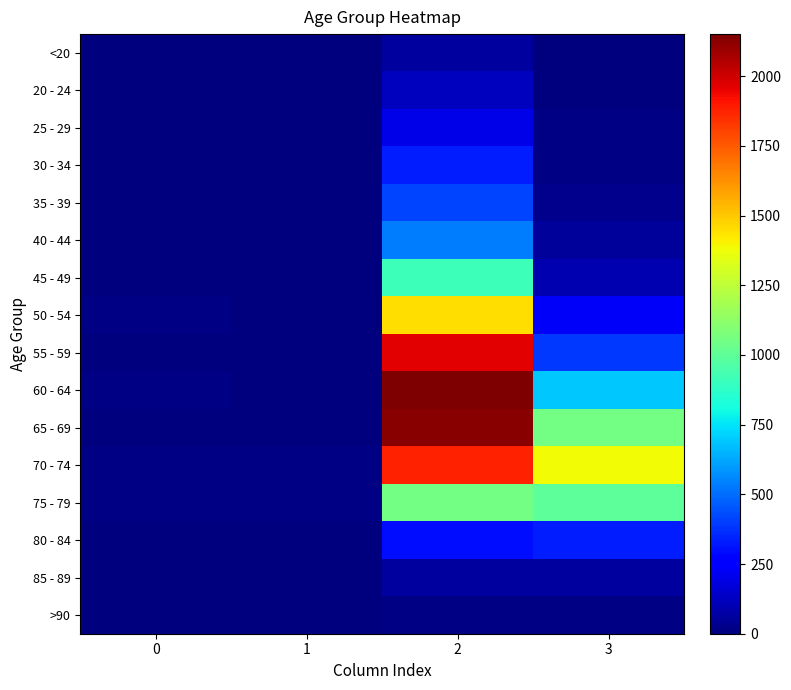

What is the total value across all series at 0?

72